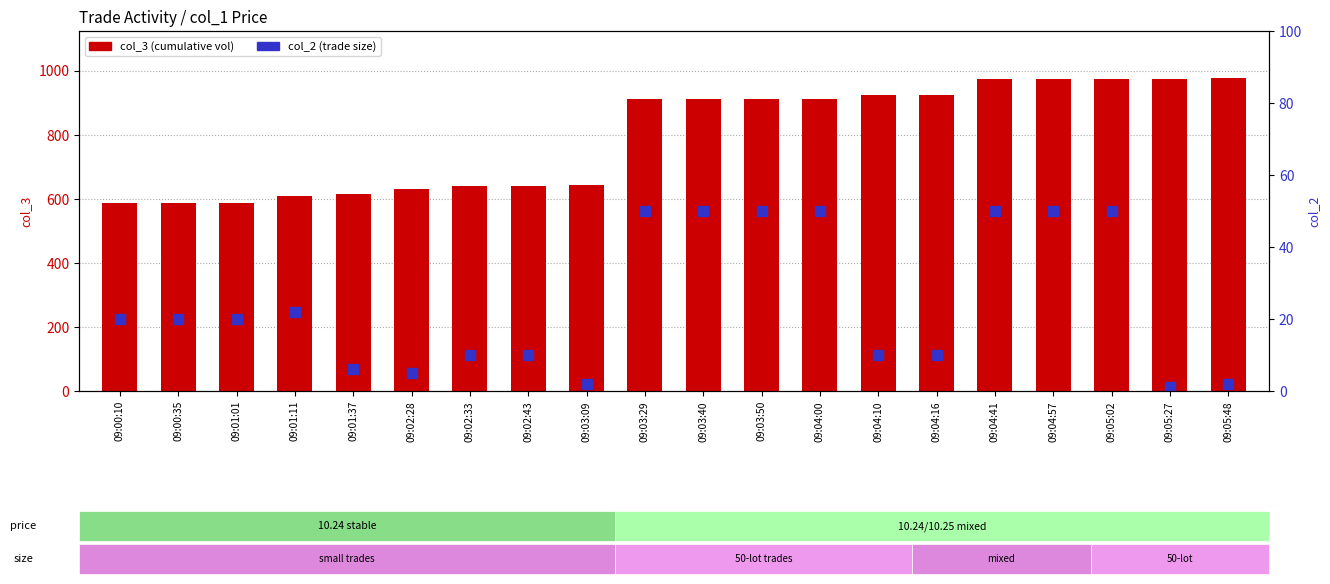

Does the chart contain stacked bars?

No